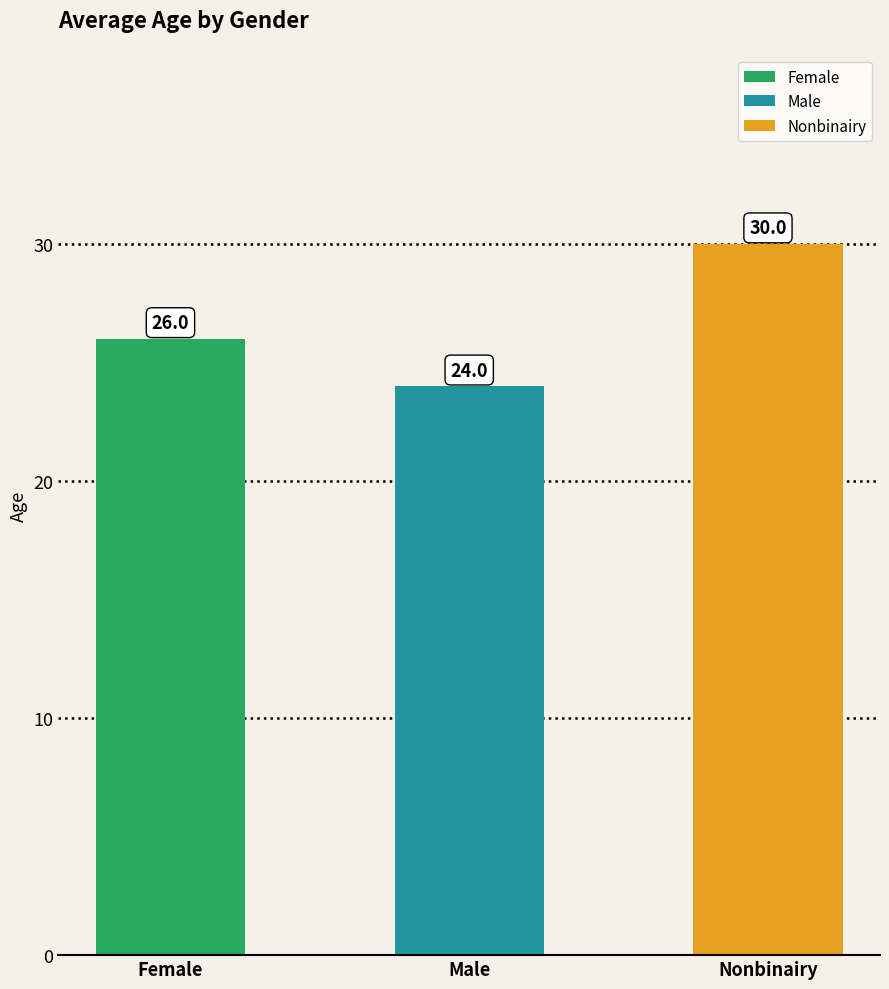

What is the difference between the values at Female and Male?

2